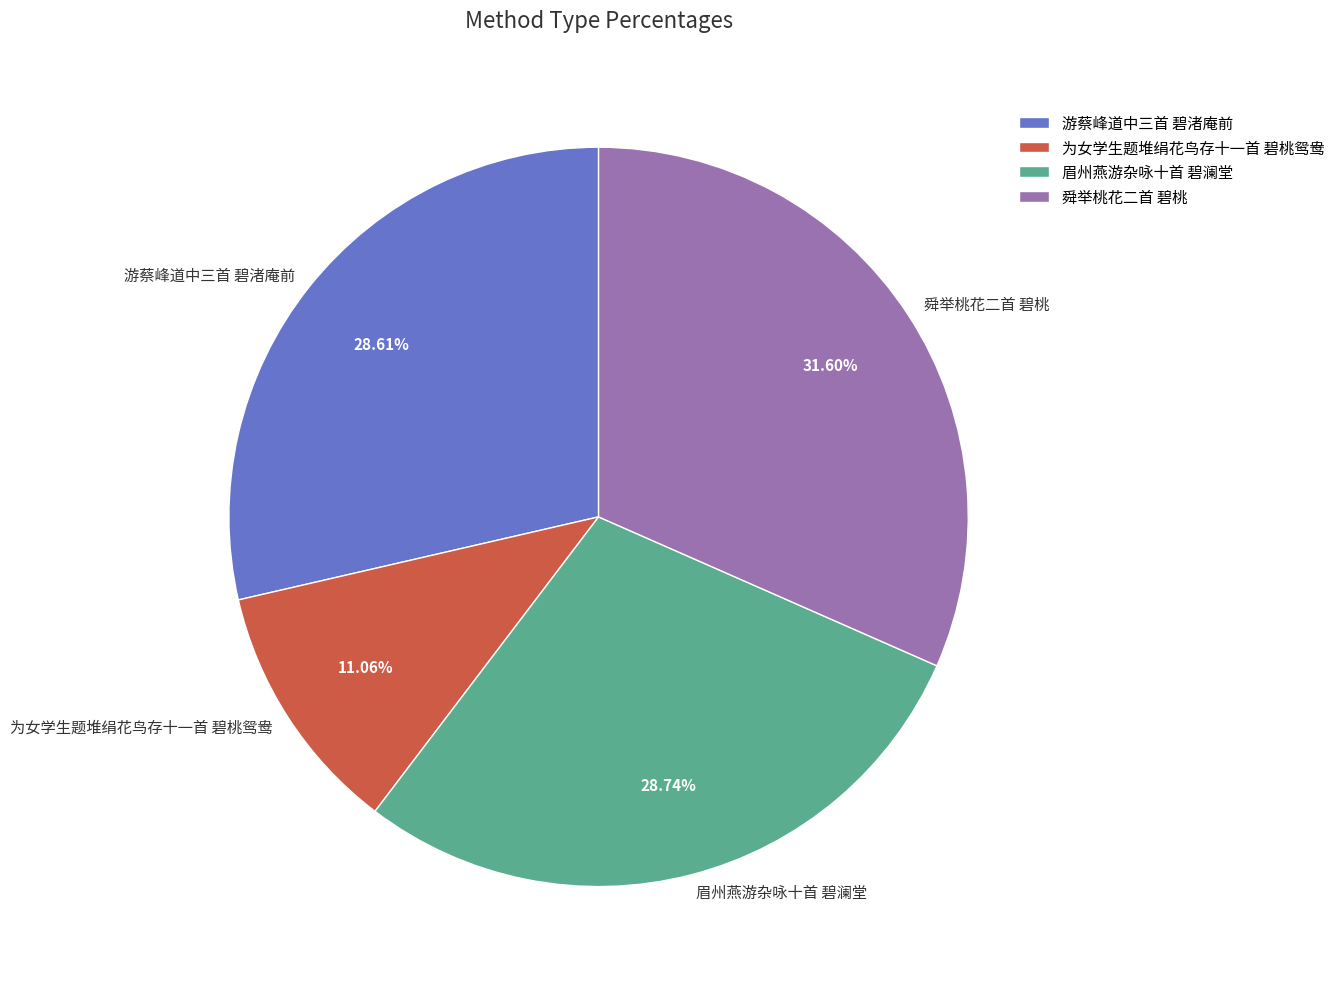

Is there any slice that represents more than half of the pie?

No